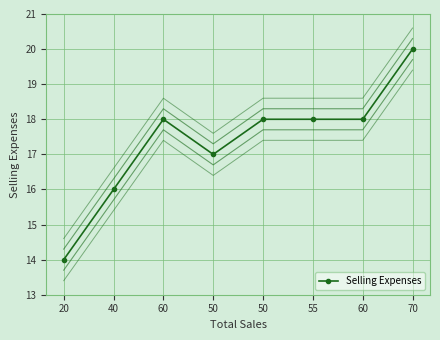

How many lines are shown in the chart?

1